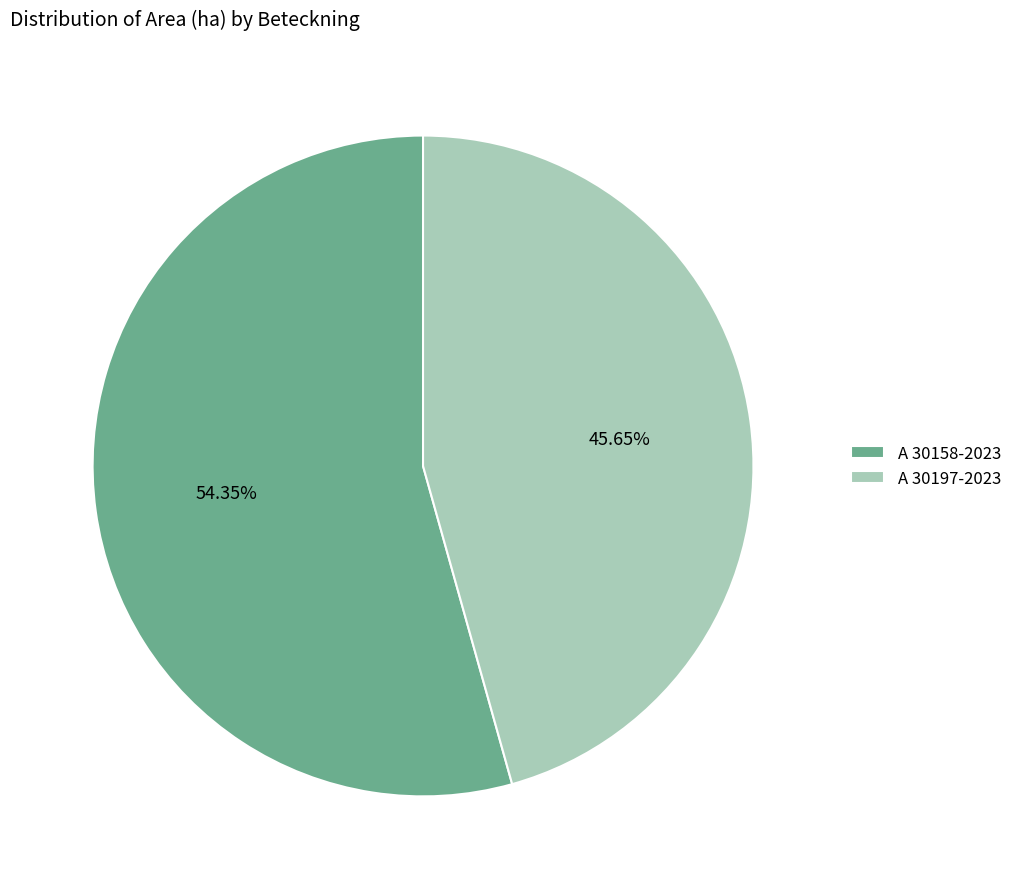

Which slice represents more than half of the pie?

A 30158-2023